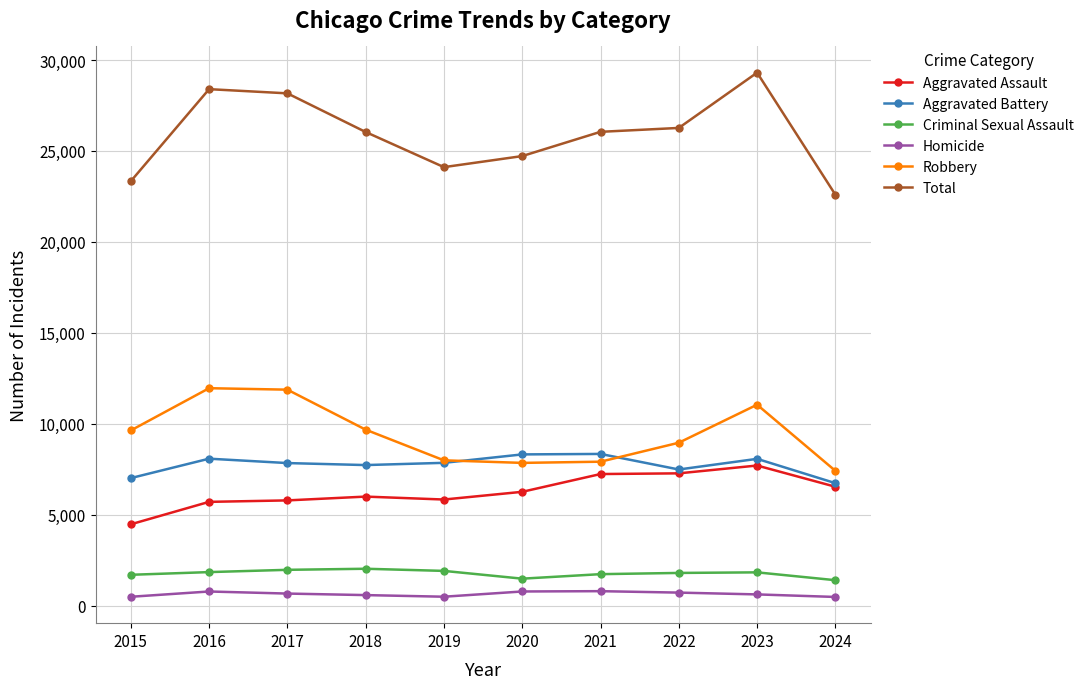

What is the lowest value of the Aggravated Battery series?

6741